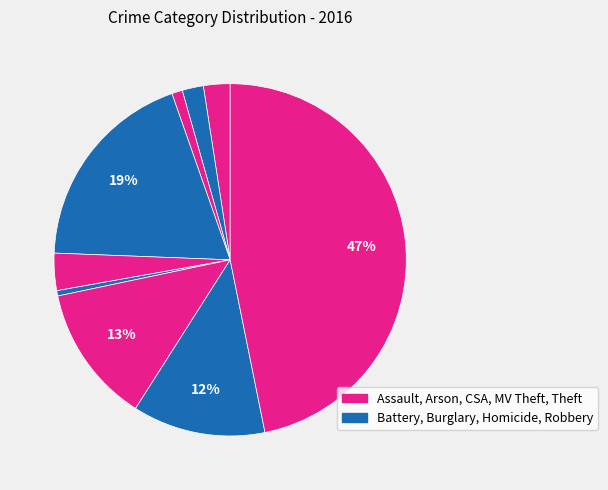

How many slices are in this pie chart?

9